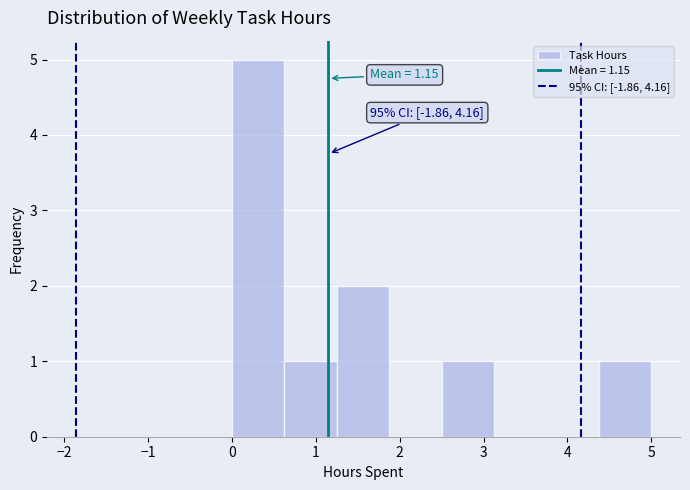

Over which range of the x-axis is the bar tallest?

0.0 to 0.6